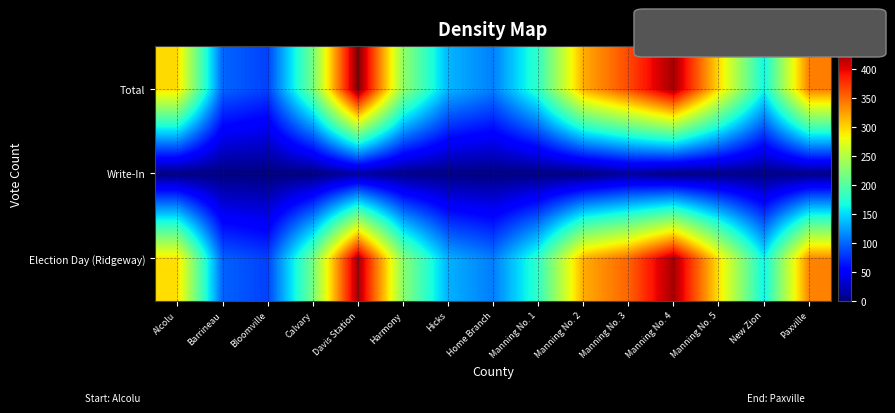

Rank the series at Manning No. 5 from highest to lowest value.

Total, Election Day (Ridgeway), Write-In